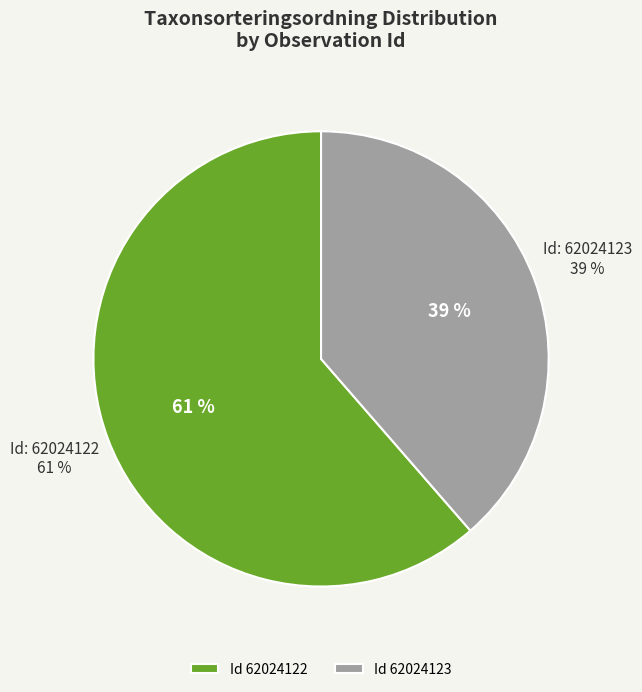

Does 62024122 represent more than half of the total?

Yes